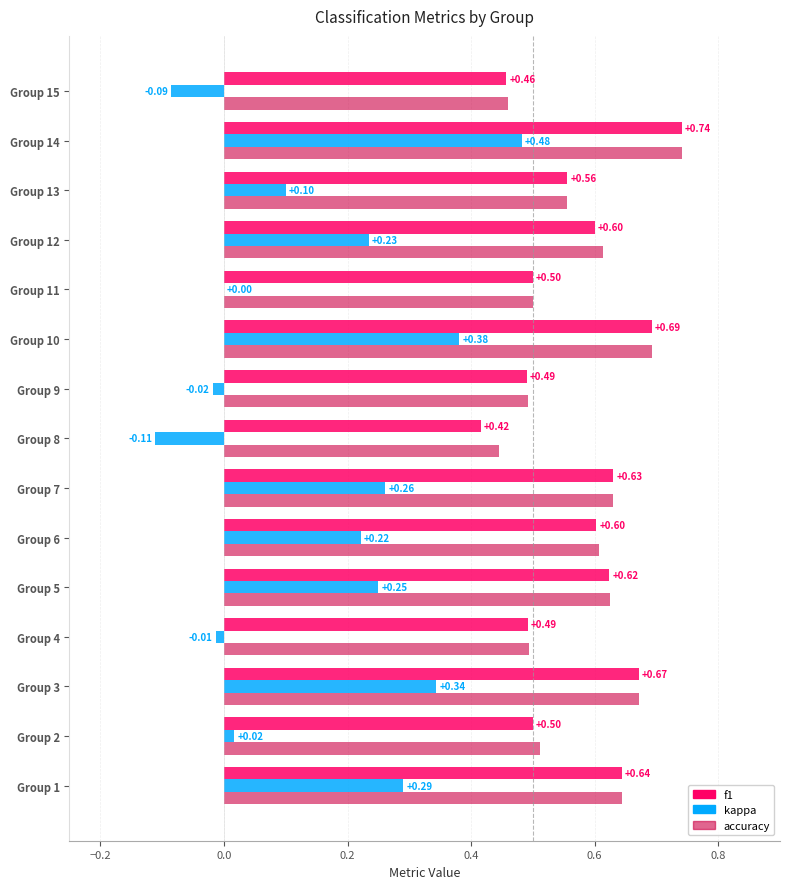

Is the value of accuracy at Group 13 greater than the value of kappa at Group 4?

Yes